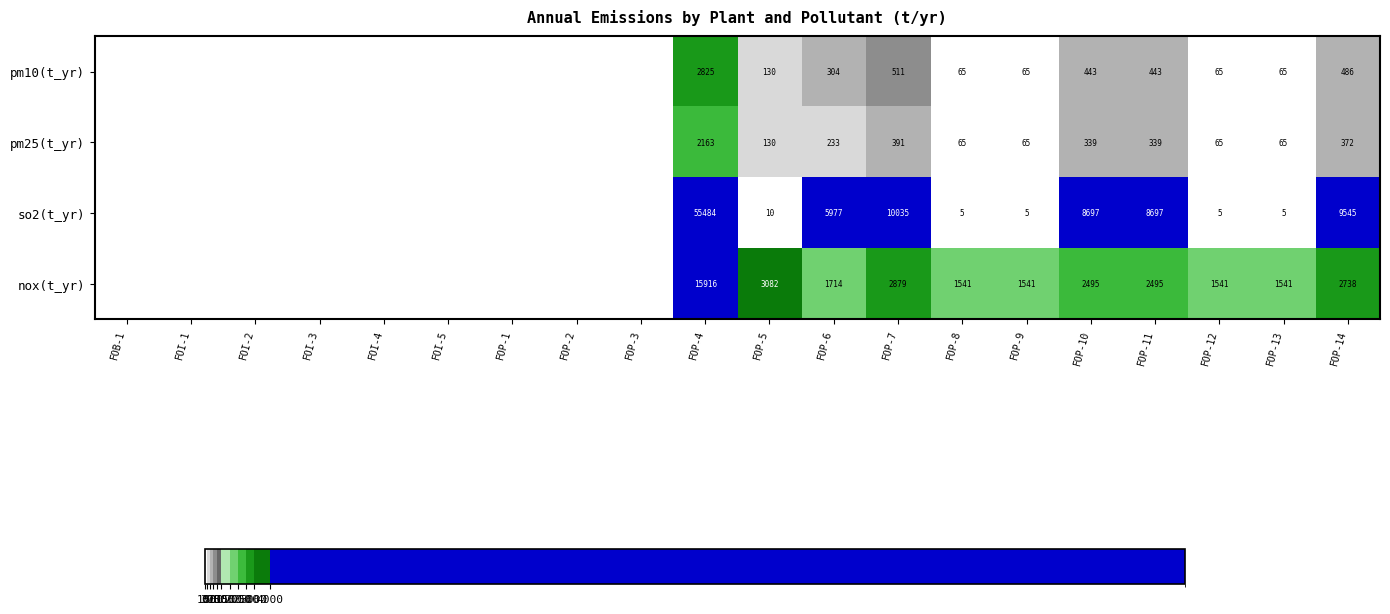

What is the difference between the highest and lowest values at FOP-11?

8358